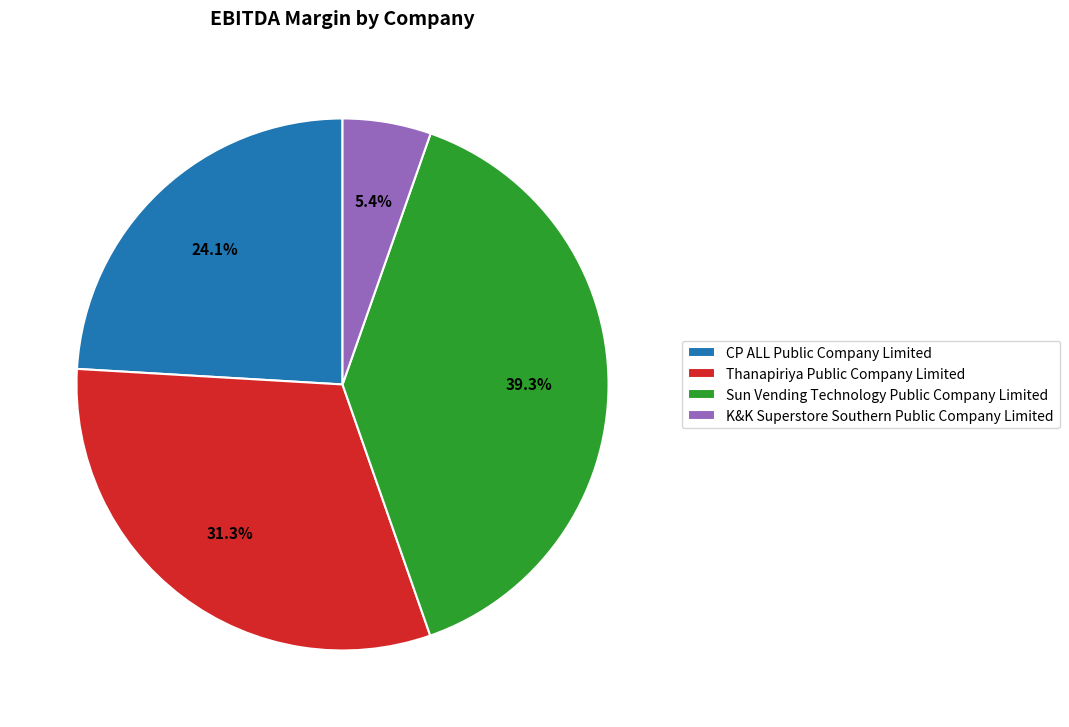

To the nearest percent, what portion does CP ALL Public Company Limited represent?

24%